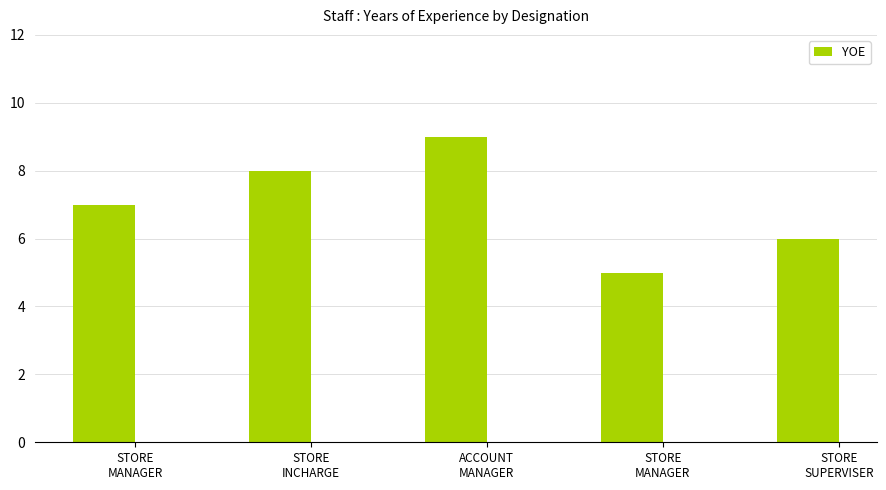

At which label is the value closest to 7?

STORE
MANAGER